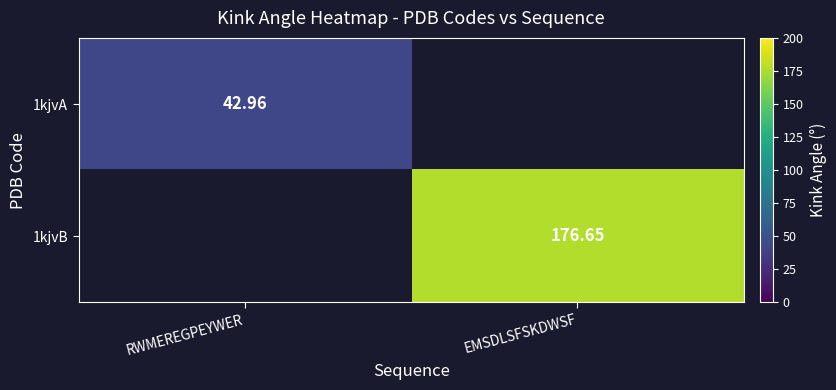

How many values in the 1kjvB series exceed 176?

1